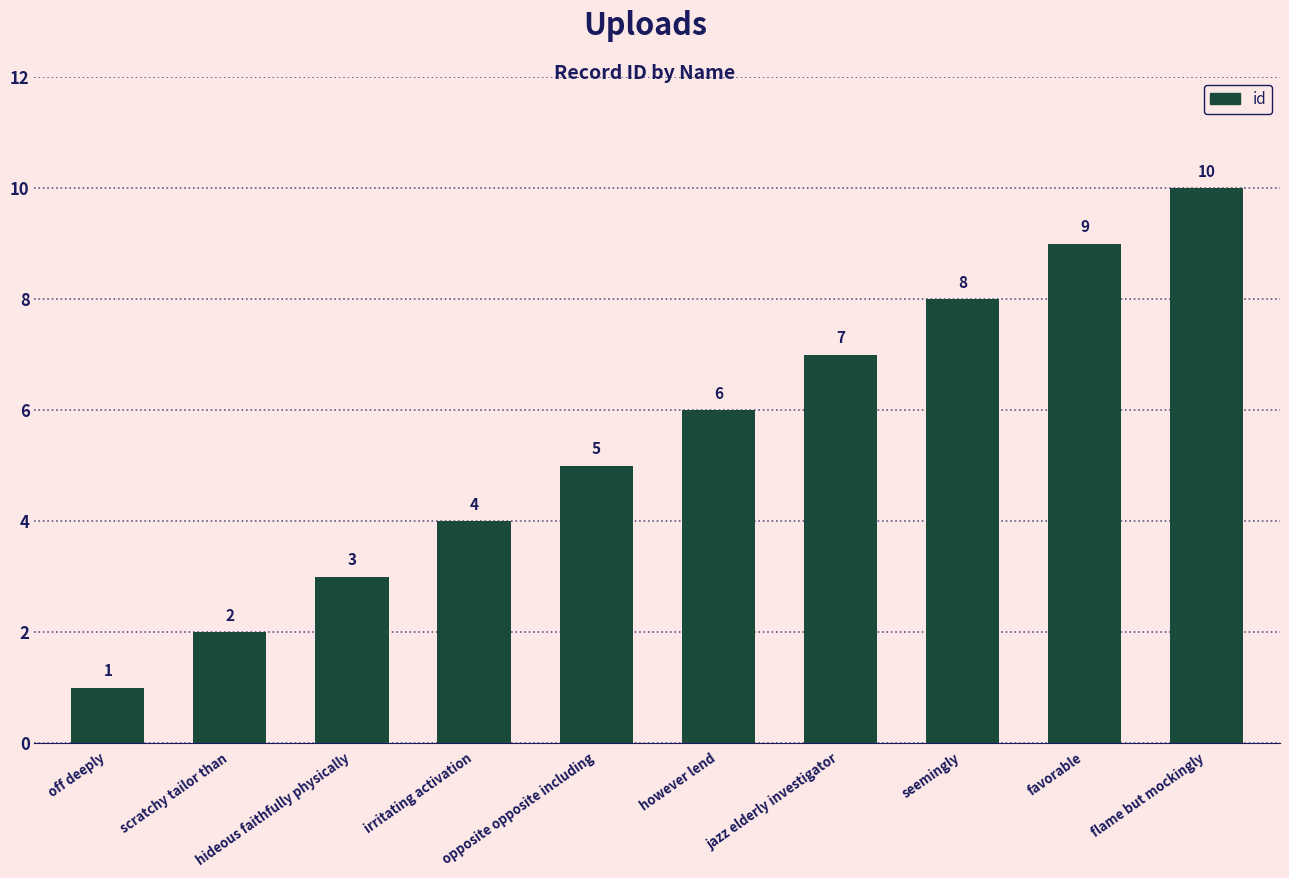

Between opposite opposite including and irritating activation, which is larger?

opposite opposite including